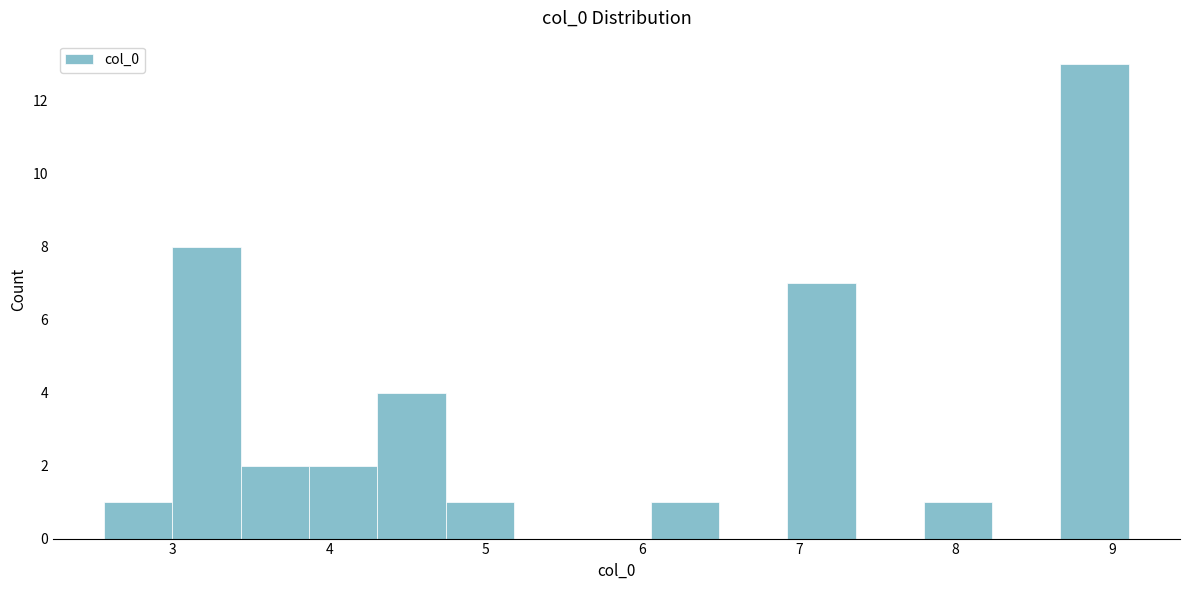

Reading left to right, transcribe this chart: for each bar, give the range it covers on the x-axis and its height. Neither the bar edges nor the heights are printed on the chart, so give them approximately, as read against the axes.

2.6 to 3.0: 1
3.0 to 3.4: 8
3.4 to 3.9: 2
3.9 to 4.3: 2
4.3 to 4.7: 4
4.7 to 5.2: 1
5.2 to 5.6: 0
5.6 to 6.1: 0
6.1 to 6.5: 1
6.5 to 6.9: 0
6.9 to 7.4: 7
7.4 to 7.8: 0
7.8 to 8.2: 1
8.2 to 8.7: 0
8.7 to 9.1: 13